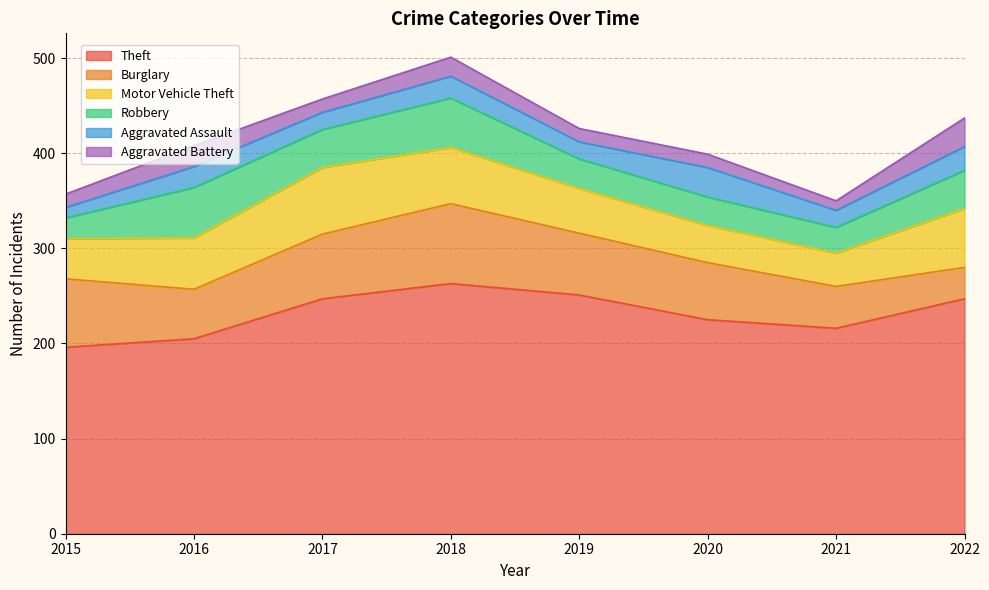

What is the maximum value shown in the chart?

263